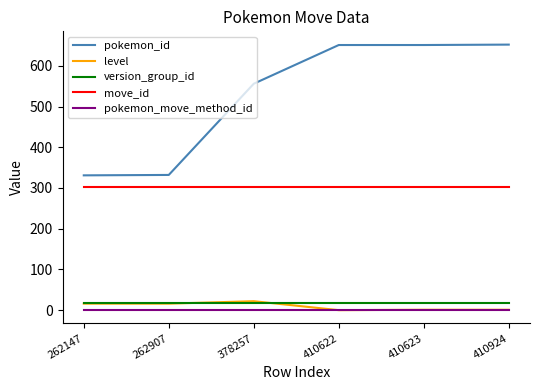

True or false: pokemon_move_method_id and pokemon_id intersect in this chart.

False